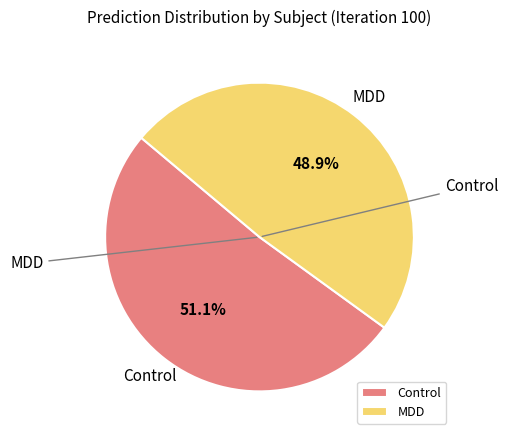

How many slices are in this pie chart?

2